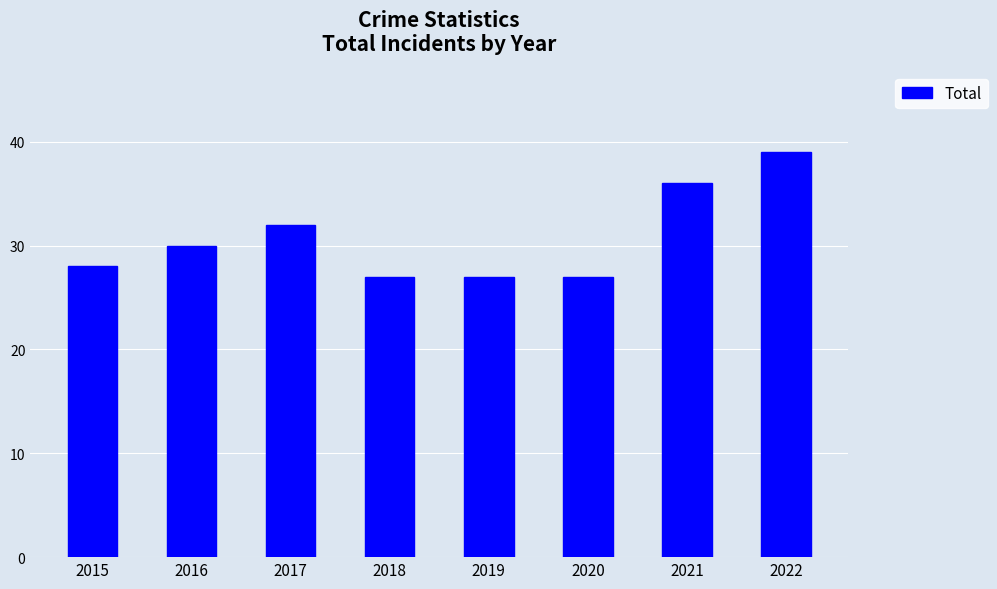

What is the change in value from 2015 to 2017?

+4